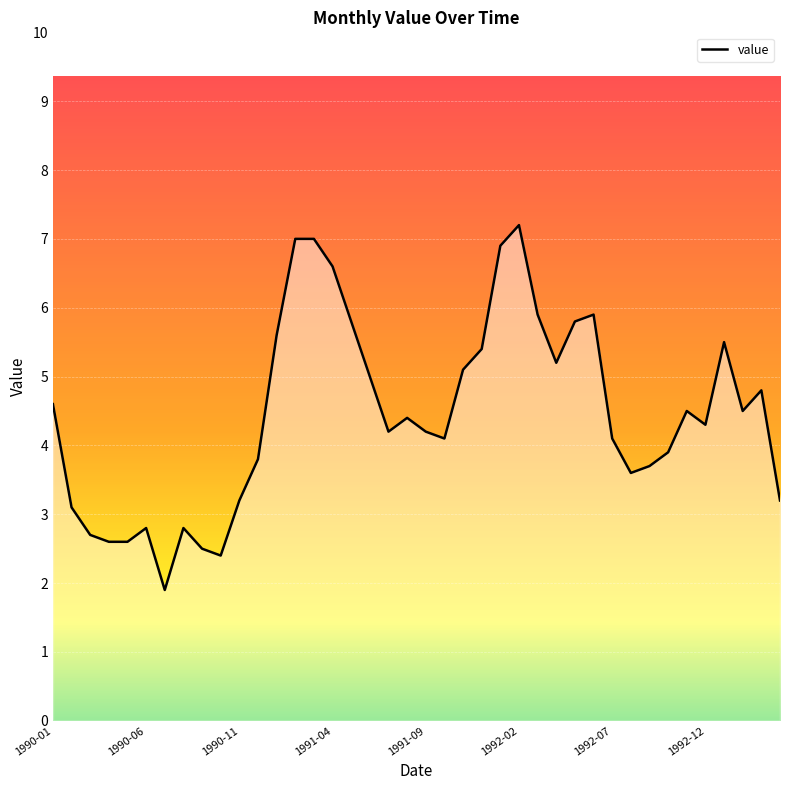

What is the greatest value displayed?

7.2